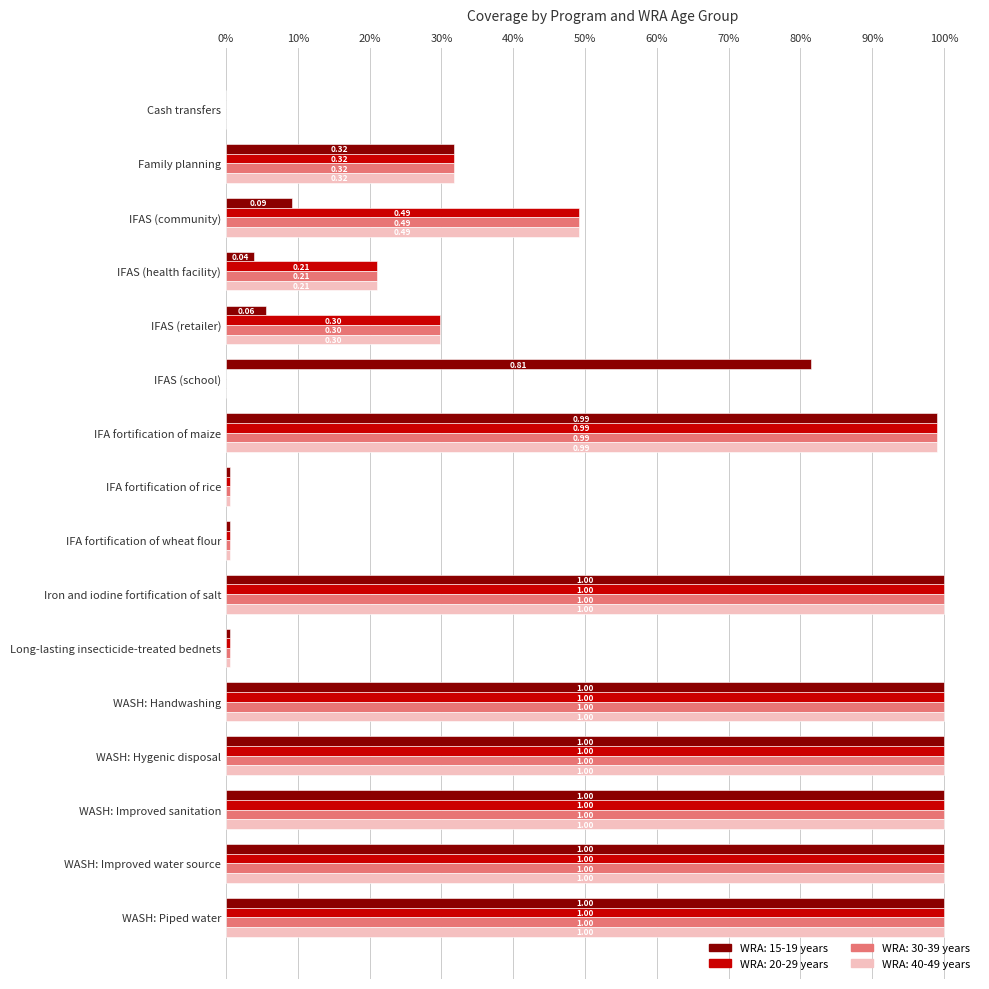

What are all the series names shown in the legend?

WRA: 15-19 years, WRA: 20-29 years, WRA: 30-39 years, WRA: 40-49 years